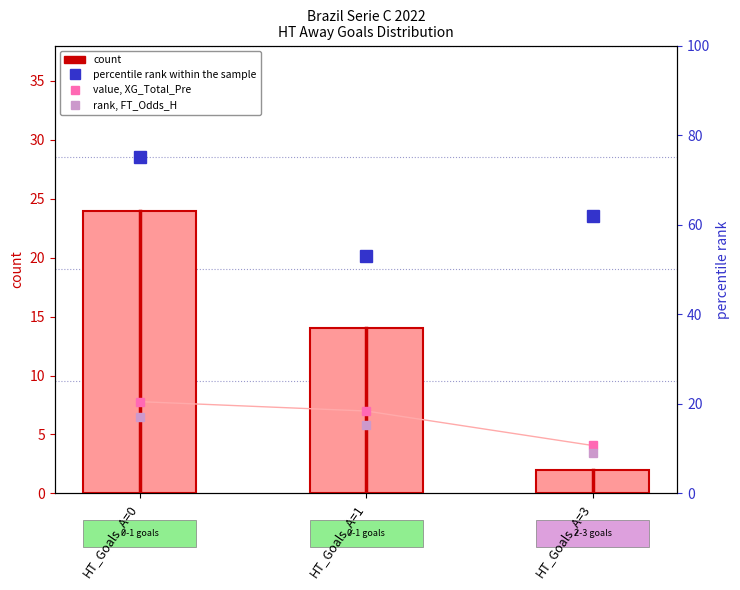

Which series has the widest spread of values?

count